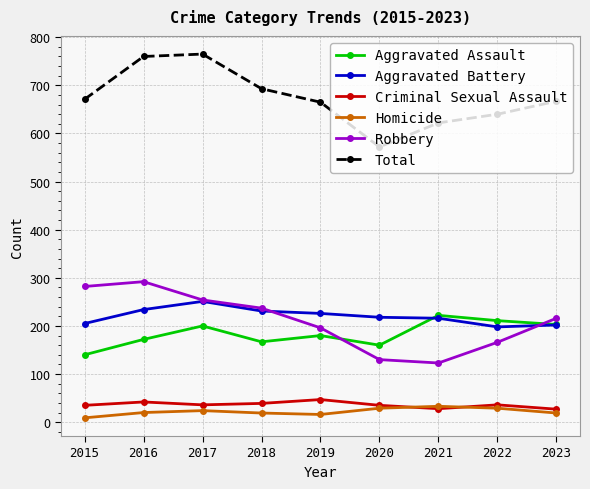

How many data points does each series have?

9